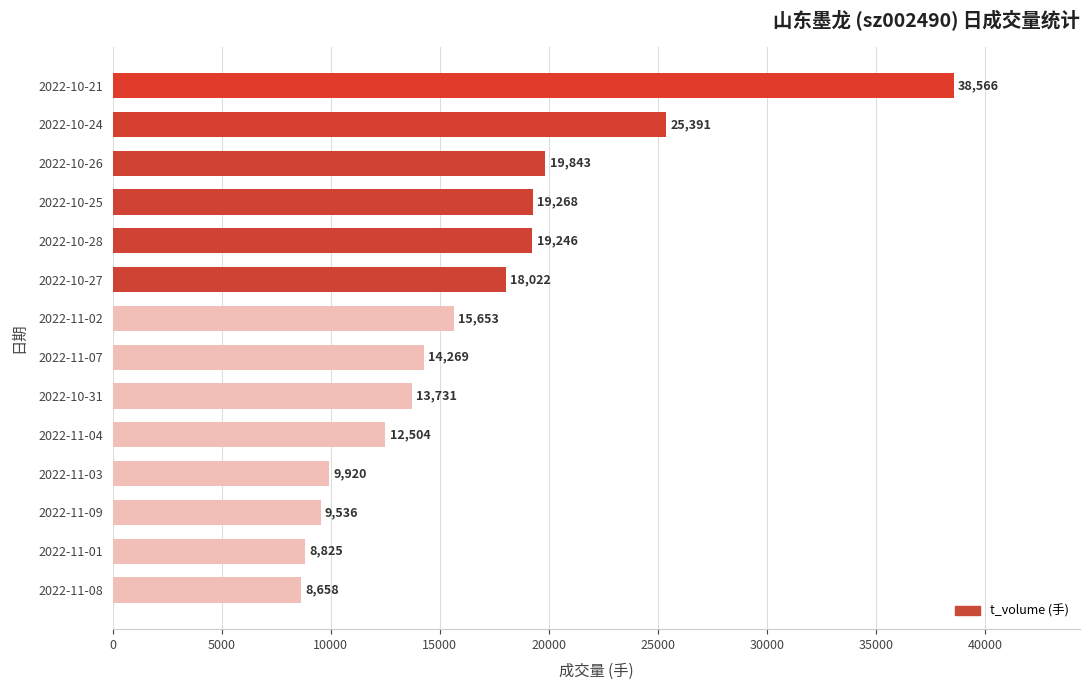

List the labels in order of value, largest first.

2022-10-21, 2022-10-24, 2022-10-26, 2022-10-25, 2022-10-28, 2022-10-27, 2022-11-02, 2022-11-07, 2022-10-31, 2022-11-04, 2022-11-03, 2022-11-09, 2022-11-01, 2022-11-08